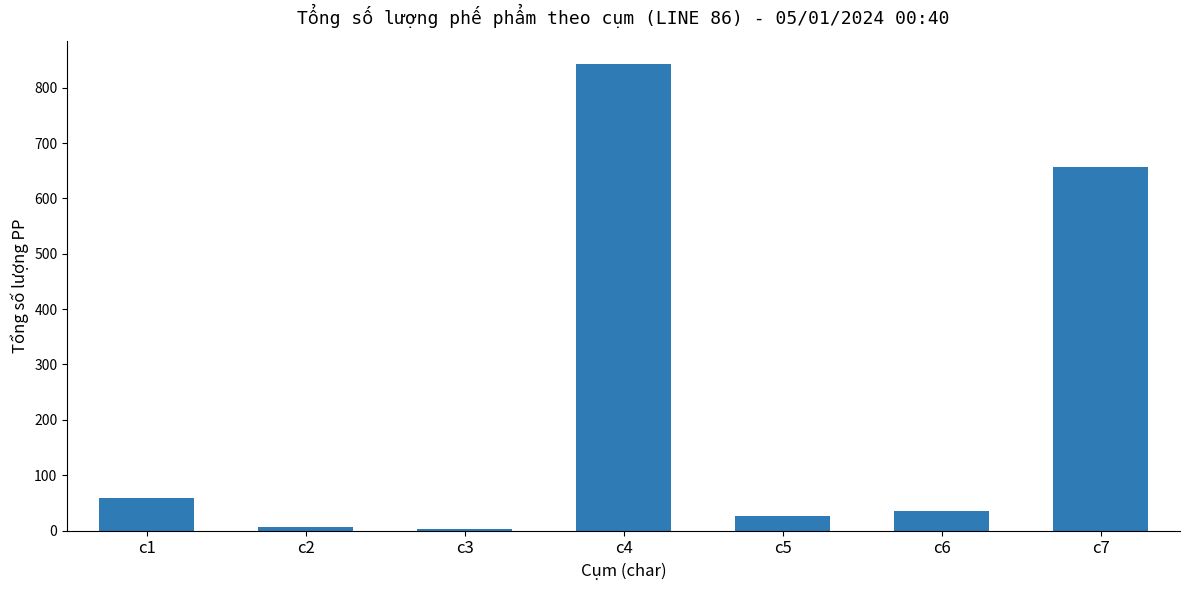

Where is the data nearest to the value 422?

c7